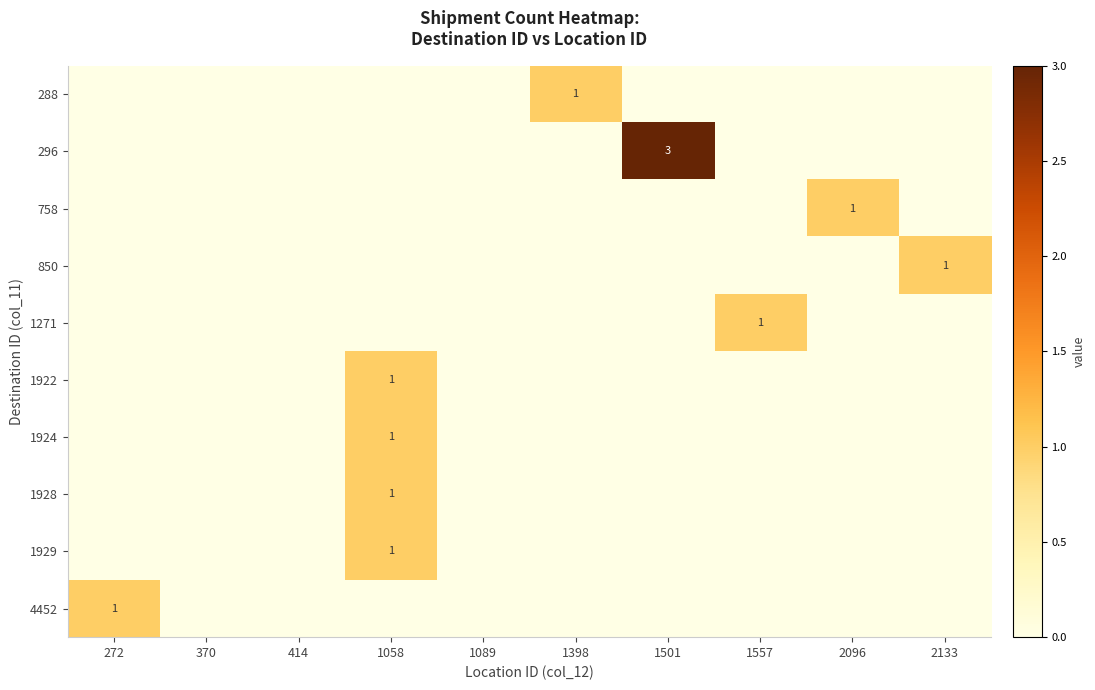

The value of 1929 at 1058 is 1. True or false?

True